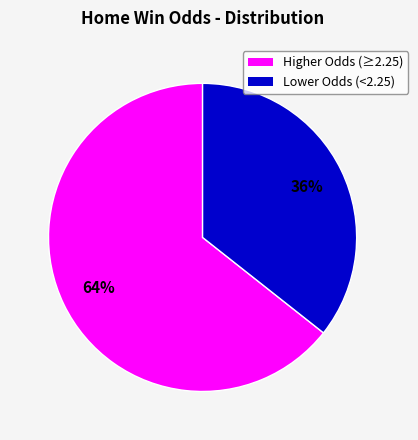

Does any single category account for the majority?

Yes